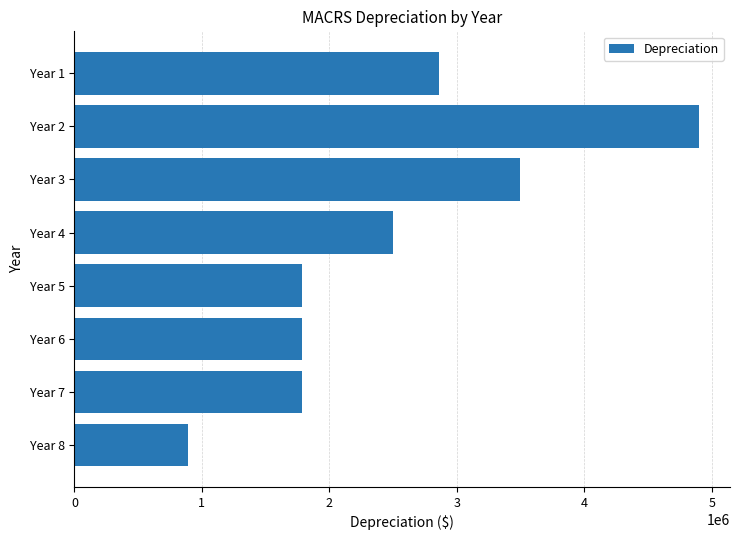

The value at Year 5 is 1786000. True or false?

True